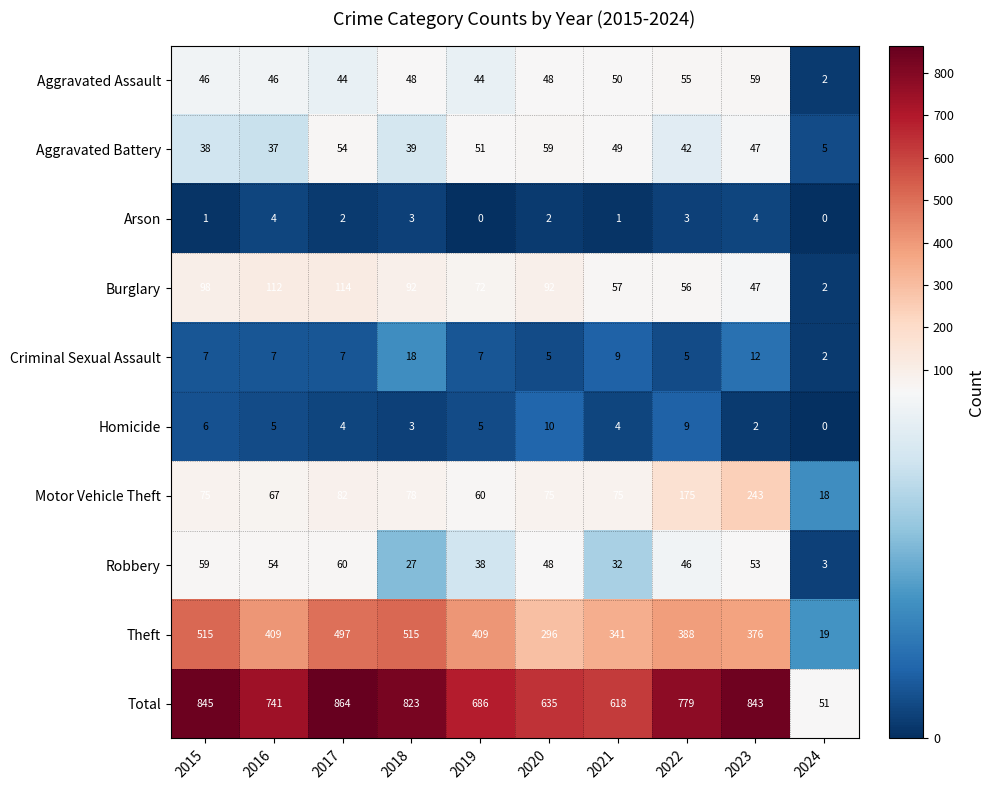

What is the highest value of the Theft series?

515